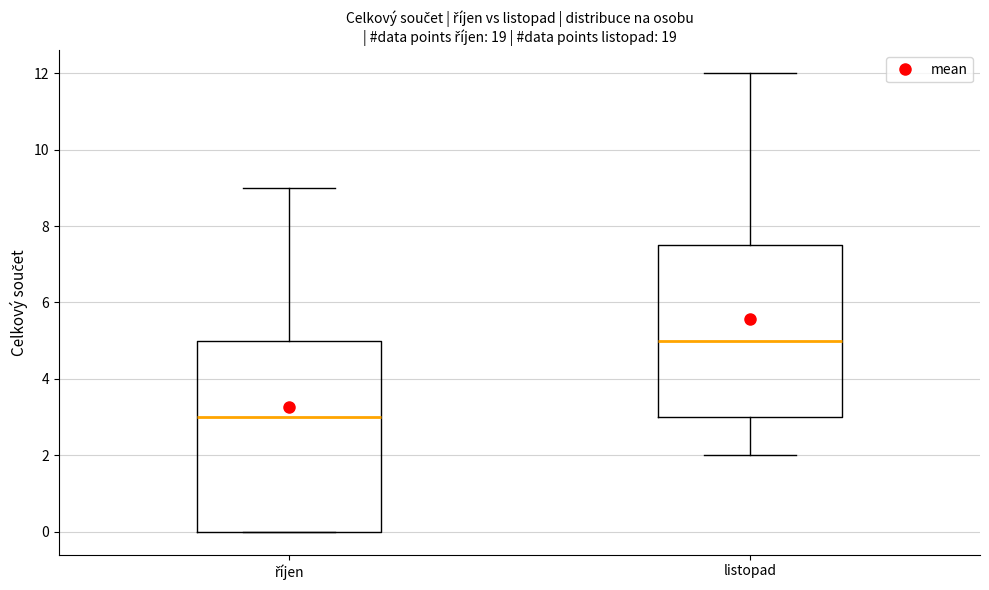

Reading left to right, transcribe this box plot: for each box, give where its median line is, the range the box spans, and where its two whiskers end, as read against the y-axis. The values are not printed on the chart, so give them approximately, as read against the axis.

říjen: median 3.0, box 0.0 to 5.0, whiskers 0.0 to 9.0
listopad: median 5.0, box 3.0 to 7.6, whiskers 2.0 to 12.0